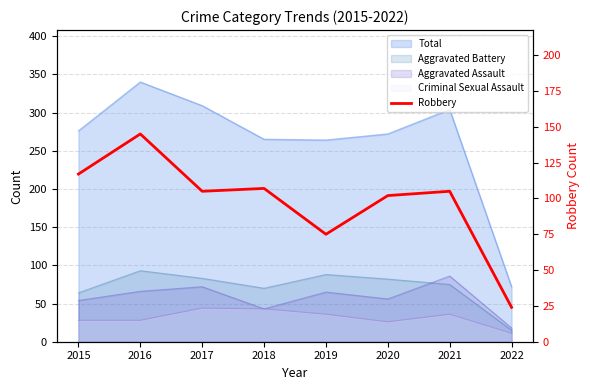

What is the sum of all values?

780